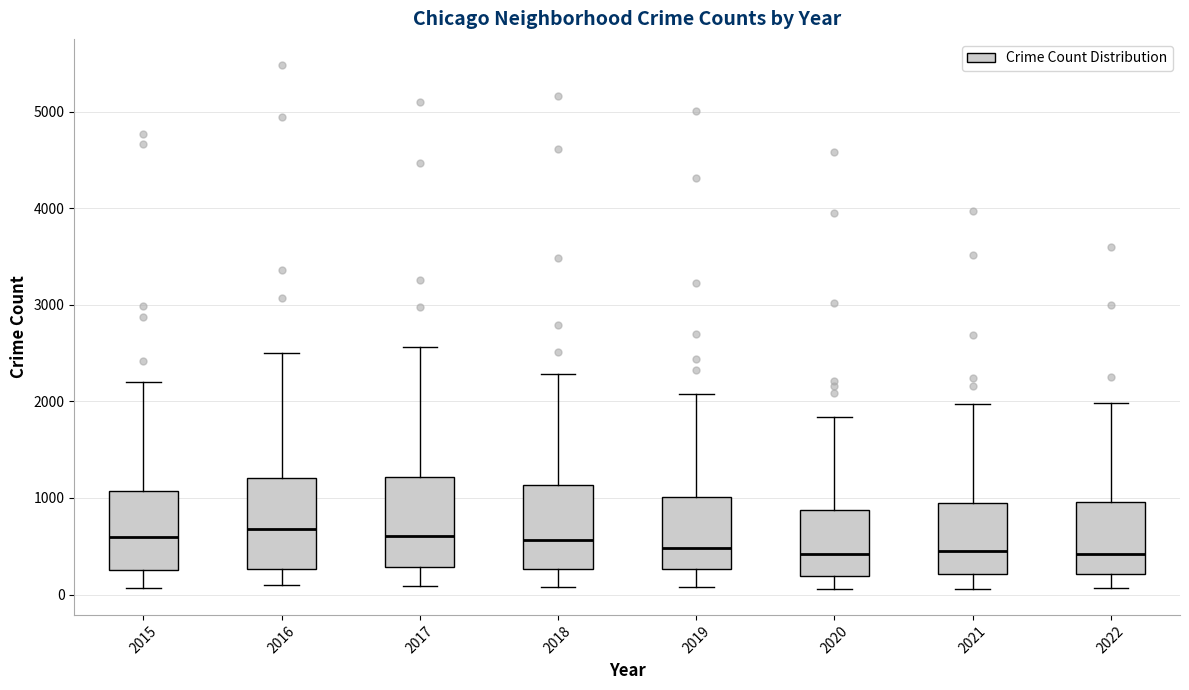

Where is the lower edge of the box at x = 2019 on the y-axis? The values are not printed on the chart, so give them approximately, as read against the axis.

300